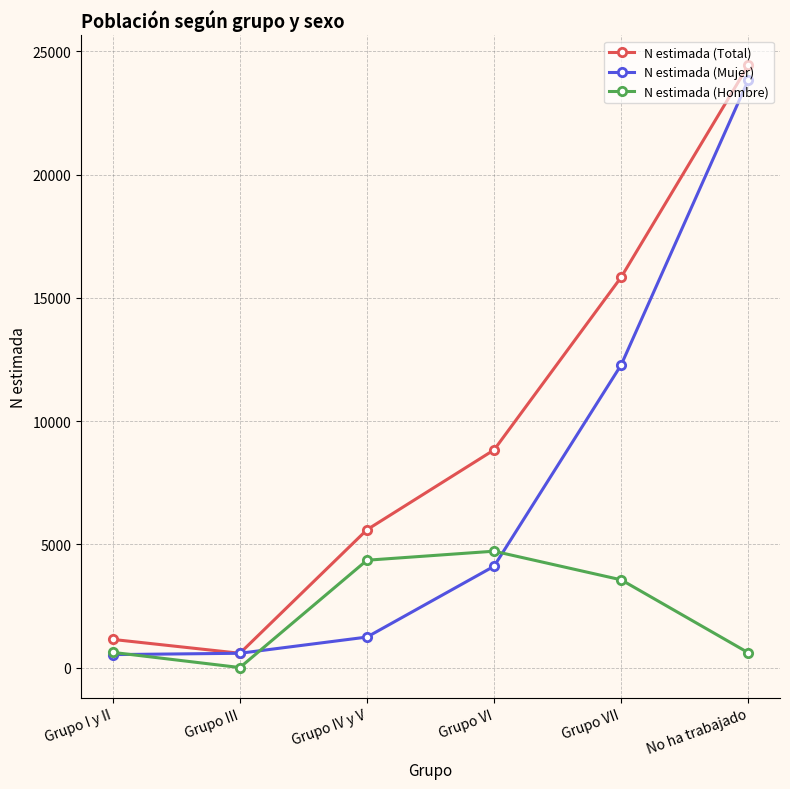

Rank the series at Grupo VII from highest to lowest value.

N estimada (Total), N estimada (Mujer), N estimada (Hombre)